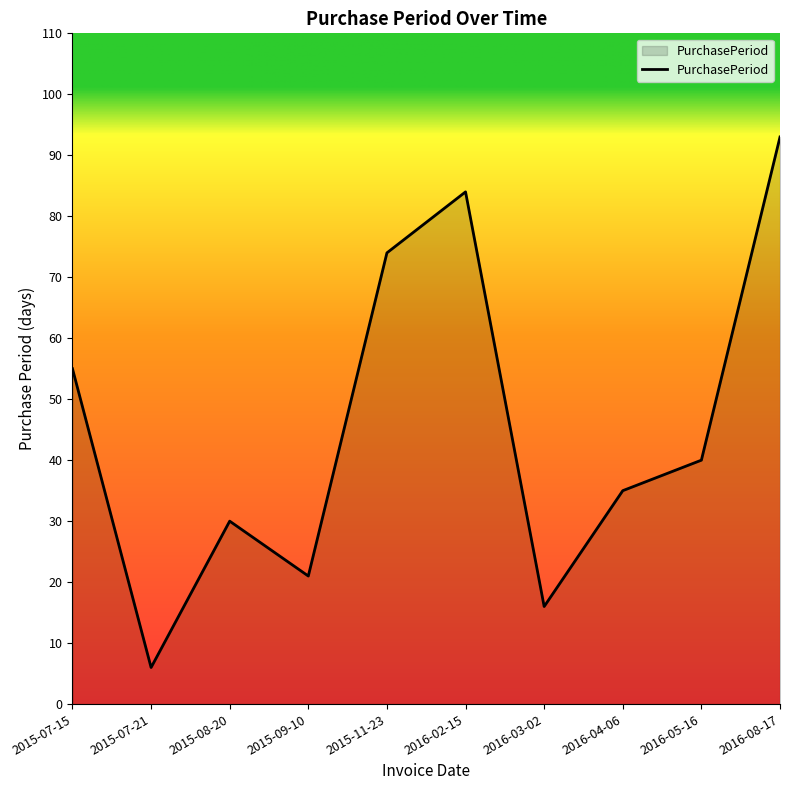

What is the change in value from 2016-03-02 to 2016-04-06?

+19